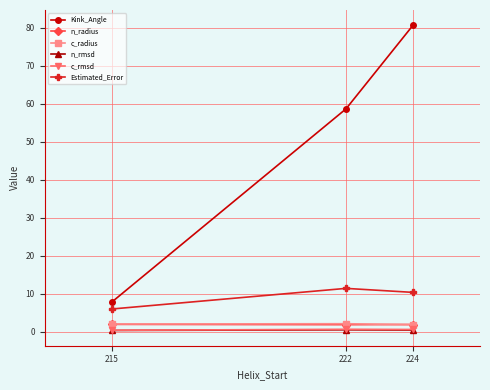

What is the difference between the c_radius values at 224 and 215?

0.2